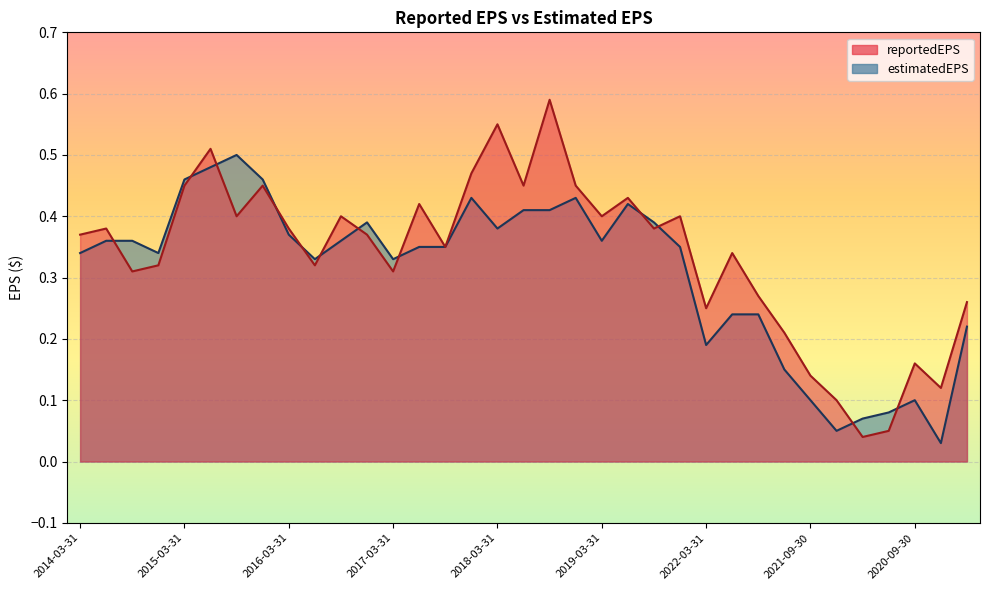

Where is the first local maximum for reportedEPS?

2014-06-30